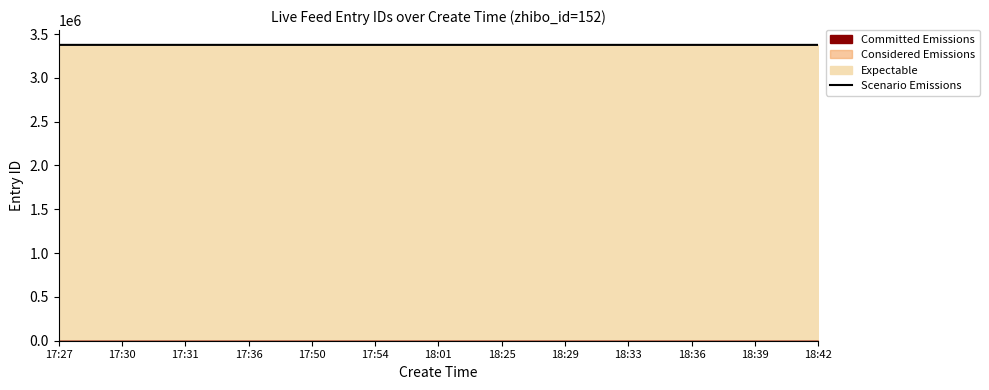

Reading left to right, transcribe all the data shown in this chart.

17:27=3376085	17:30=3376082	17:31=3376079	17:36=3376073	17:50=3376067	17:54=3376059	18:01=3376023	18:25=3376013	18:29=3376012	18:33=3376002	18:36=3375997	18:39=3375994	18:42=3375989